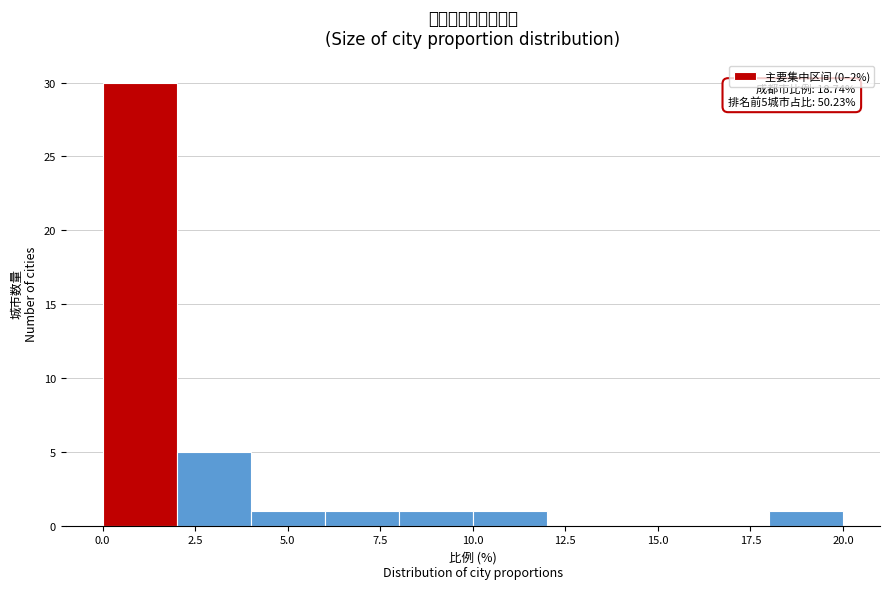

Over which range of the x-axis is the bar tallest?

0 to 2